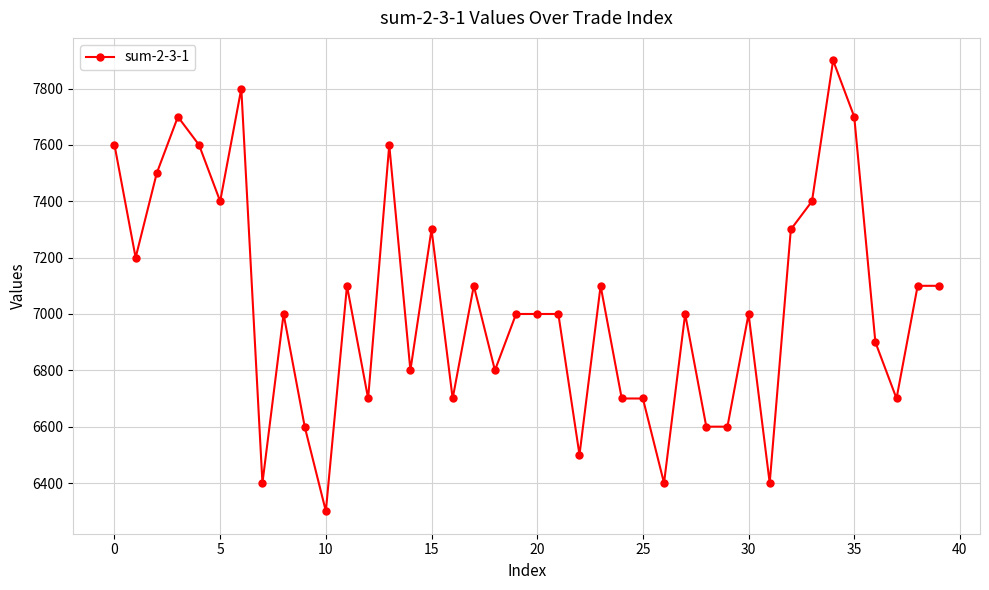

What is the average value?

7032.5